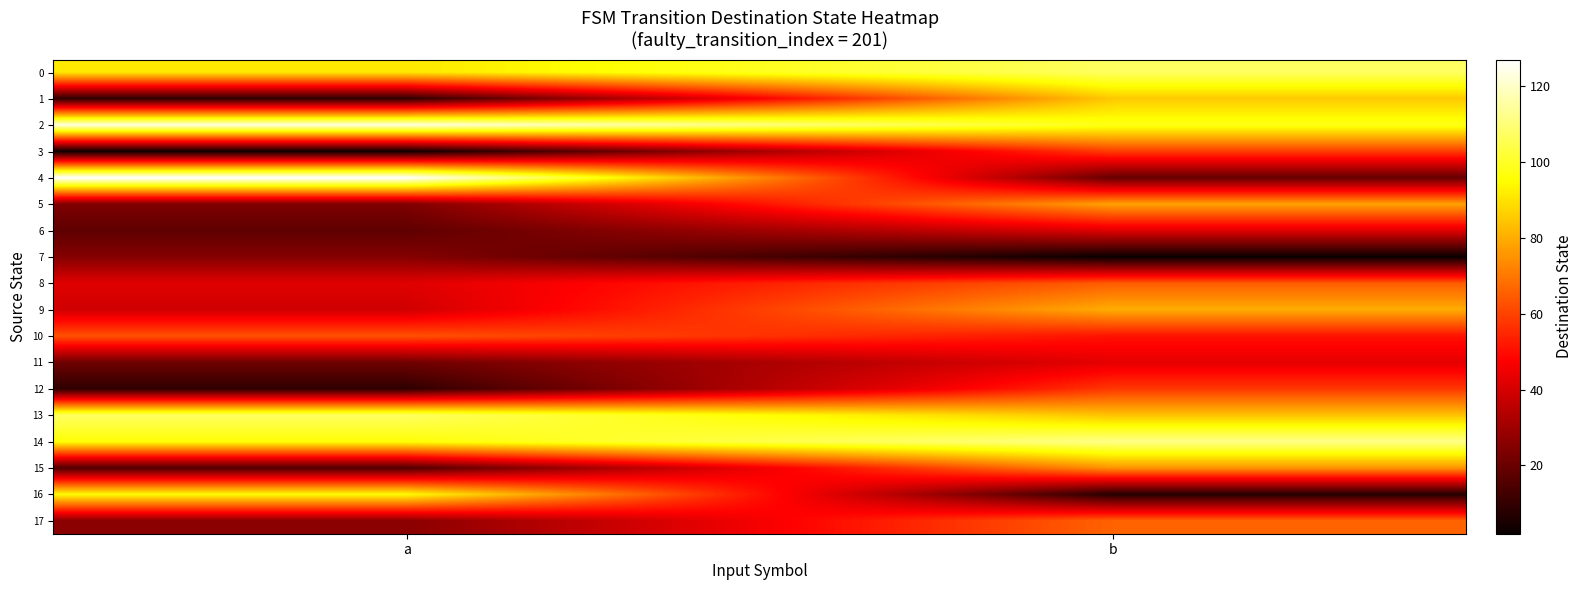

Which has a higher value, b or a?

b